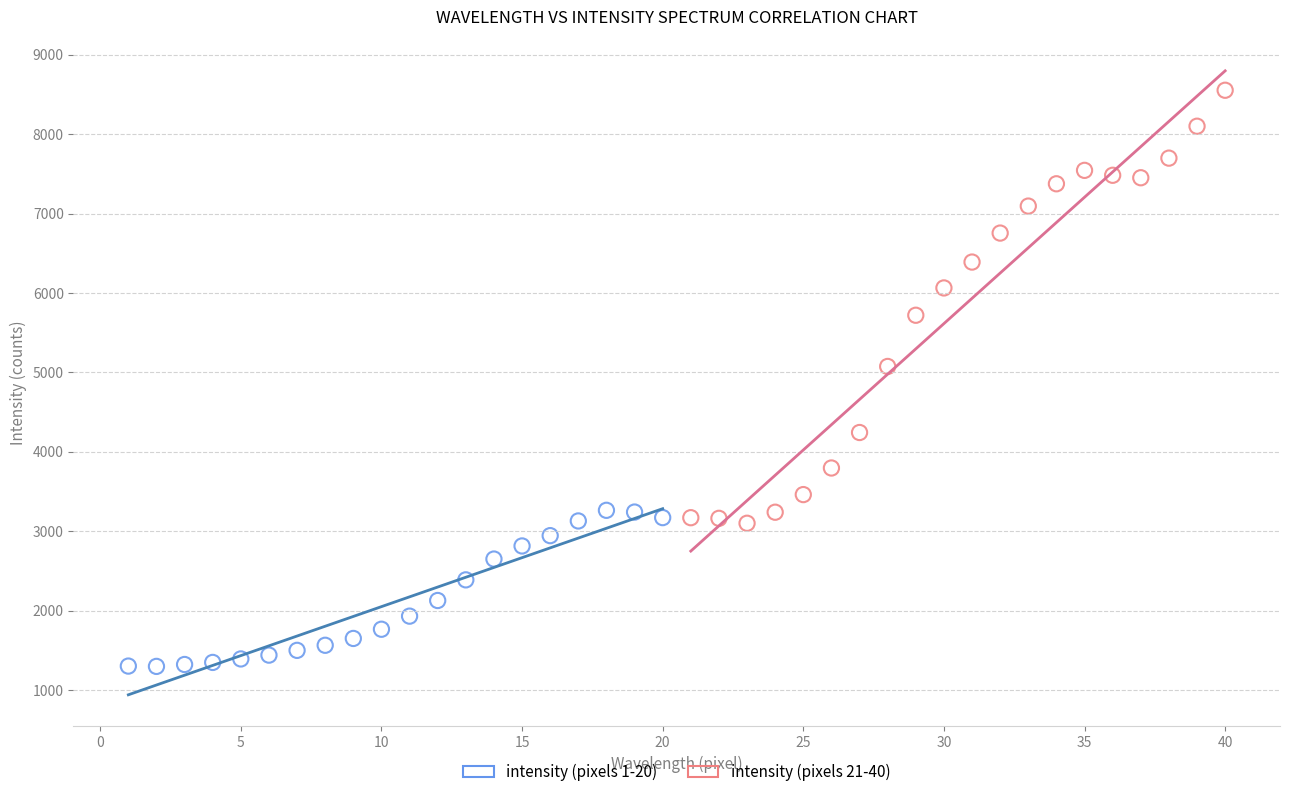

Which series has the largest Y range (max minus min)?

intensity (pixels 21-40)